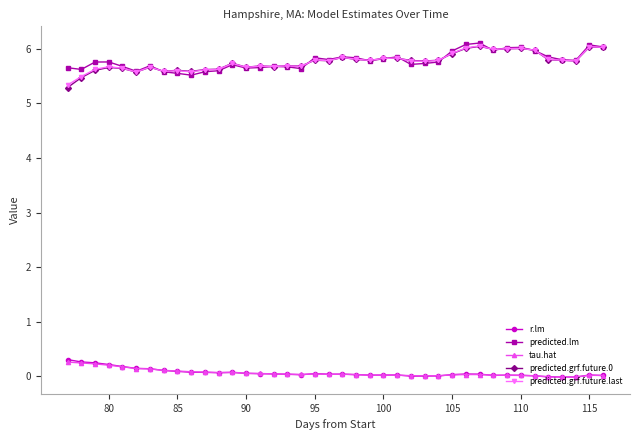

What is the value of the predicted.grf.future.0 point at the 38th from the left?

5.8